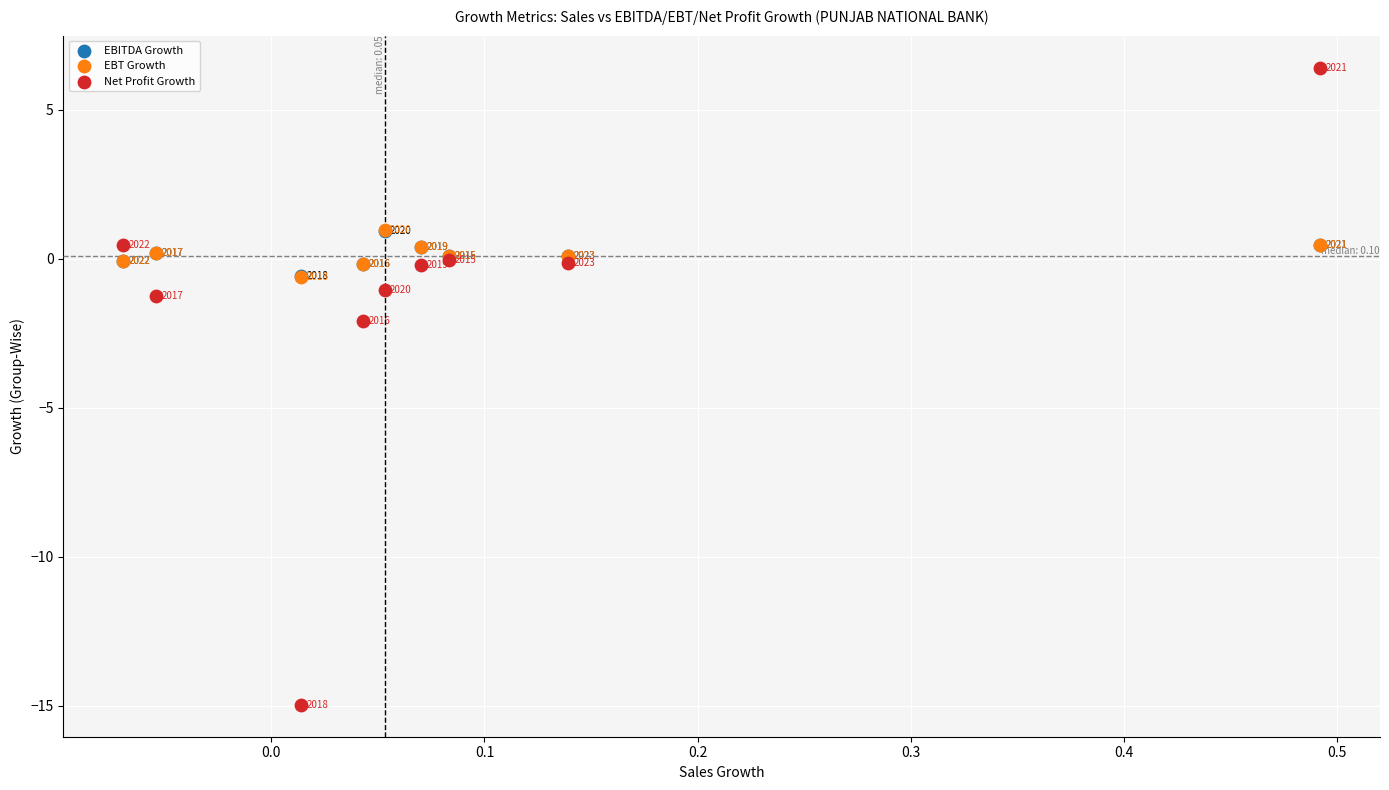

Which series has the largest Y range (max minus min)?

Net Profit Growth